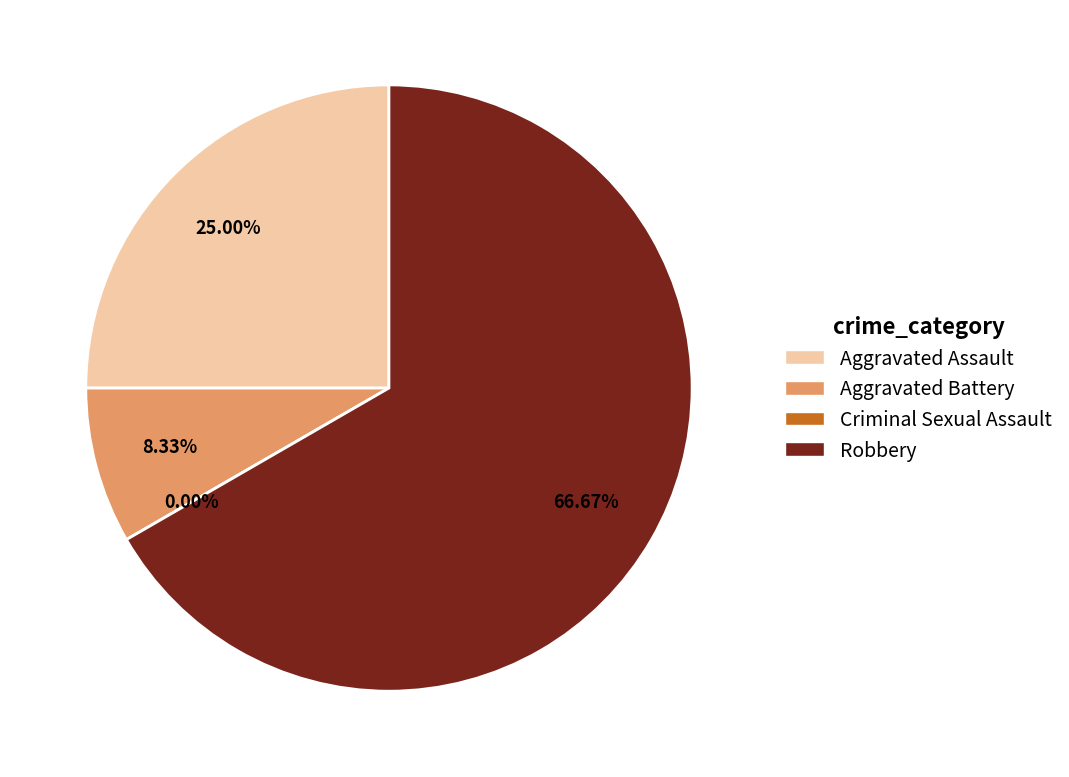

Between Aggravated Battery and Criminal Sexual Assault, which is larger?

Aggravated Battery